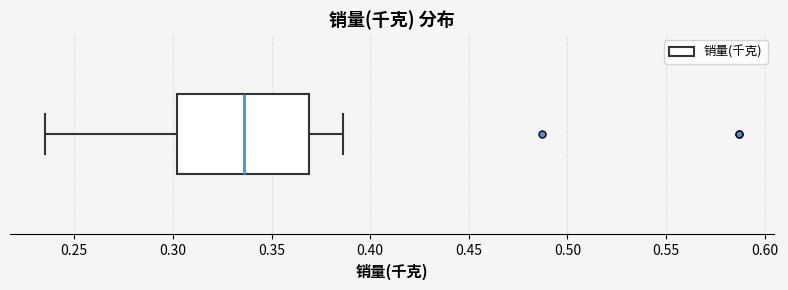

Transcribe this box plot: give where the median line is, the range the box spans, and where the two whiskers end, as read against the x-axis. The values are not printed on the chart, so give them approximately, as read against the axis.

median 0.335, box 0.300 to 0.370, whiskers 0.235 to 0.385